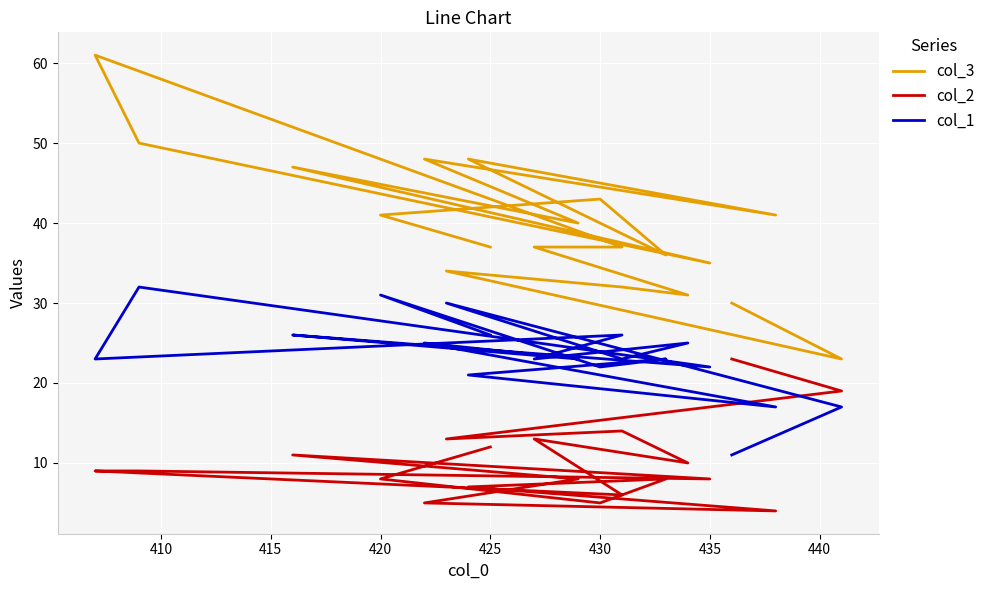

Which series has the largest range (max minus min)?

col_3